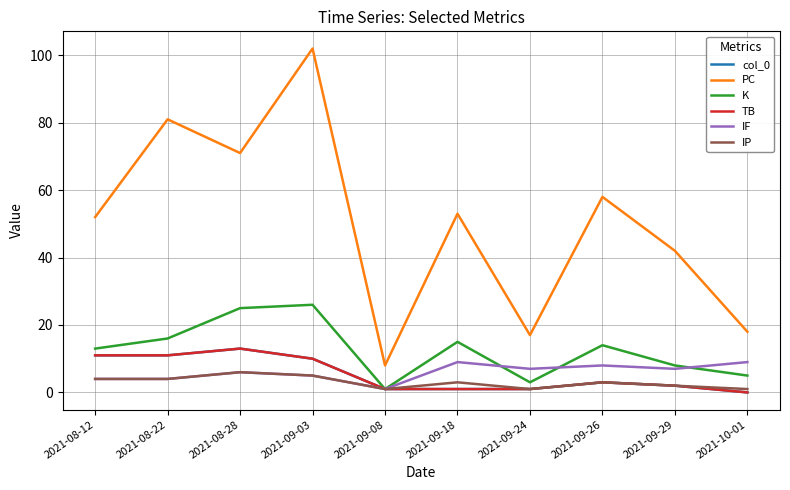

Which has a higher value, 2021-08-12 or 2021-10-01?

2021-08-12